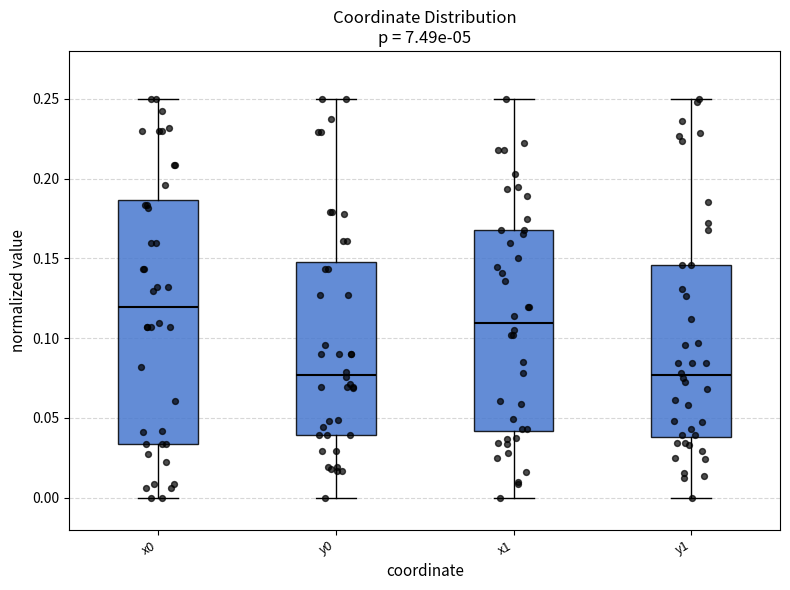

Reading left to right, transcribe this box plot: for each box, give where its median line is, the range the box spans, and where its two whiskers end, as read against the y-axis. The values are not printed on the chart, so give them approximately, as read against the axis.

x0: median 0.120, box 0.035 to 0.185, whiskers 0.000 to 0.250
y0: median 0.075, box 0.040 to 0.150, whiskers 0.000 to 0.250
x1: median 0.110, box 0.040 to 0.170, whiskers 0.000 to 0.250
y1: median 0.075, box 0.040 to 0.145, whiskers 0.000 to 0.250